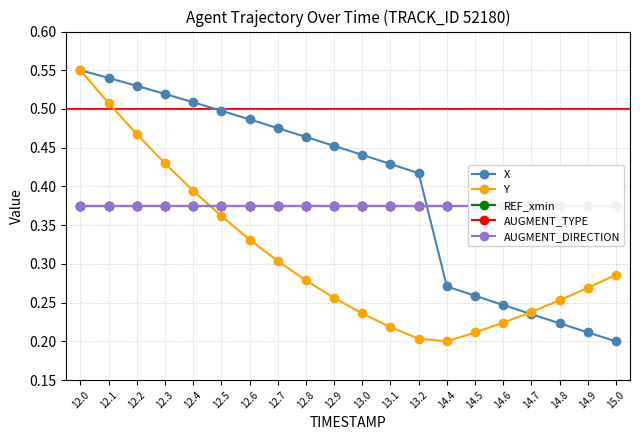

List the labels in order of REF_xmin value, smallest first.

12.0, 12.1, 12.2, 12.3, 12.4, 12.5, 12.6, 12.7, 12.8, 12.9, 13.0, 13.1, 13.2, 14.4, 14.5, 14.6, 14.7, 14.8, 14.9, 15.0